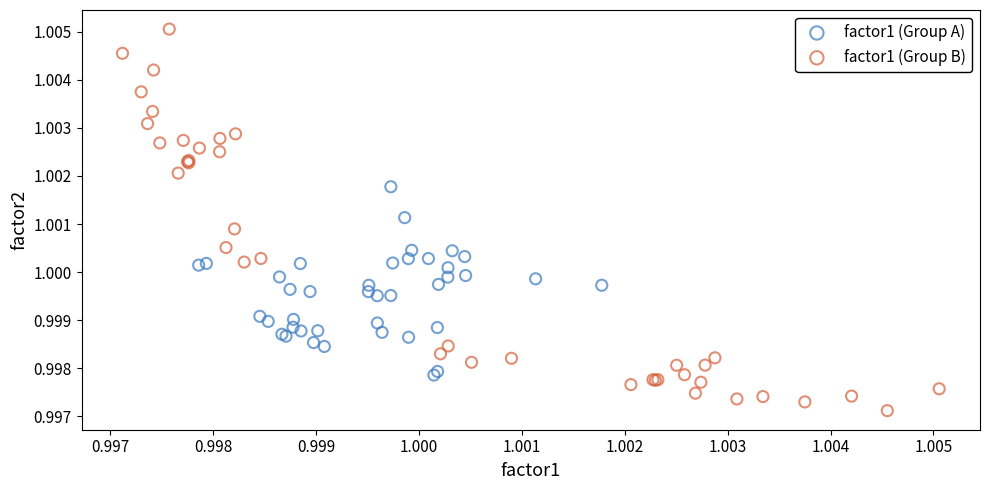

Which series contains the highest Y value?

factor1 (Group B)